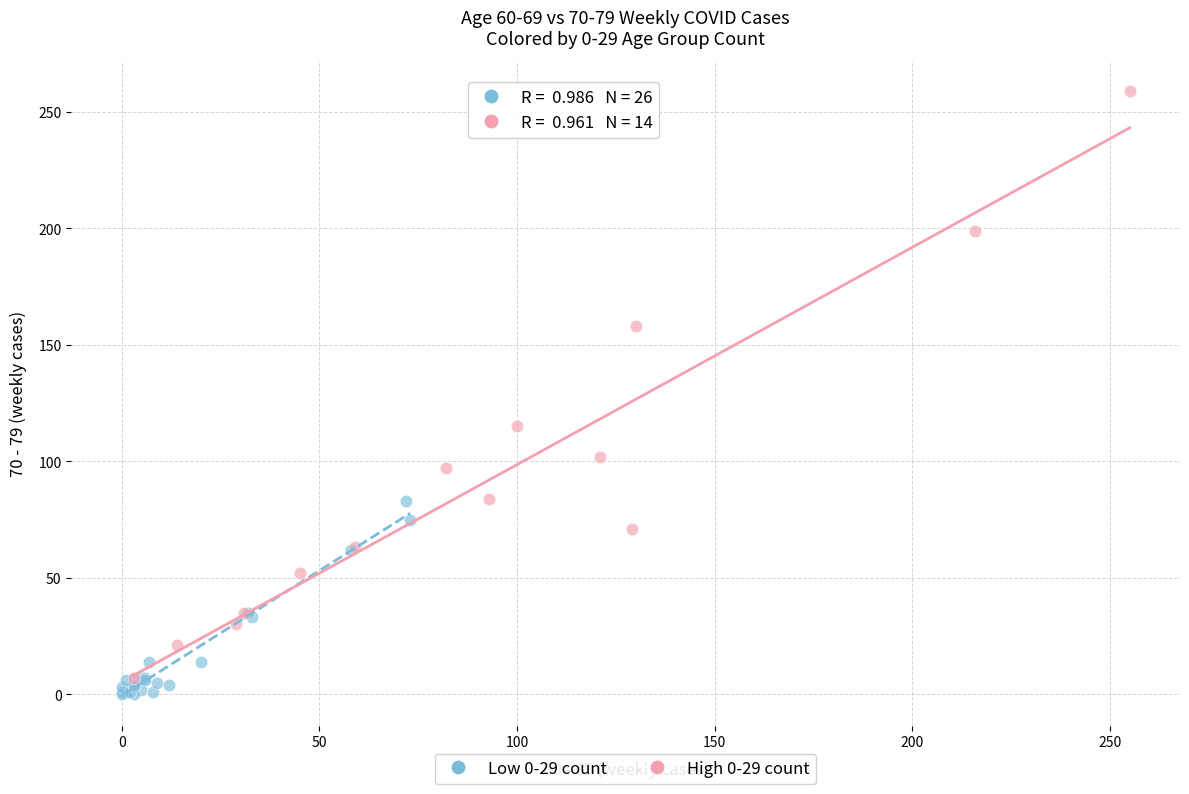

Which series has the widest spread of Y values?

High 0-29 count